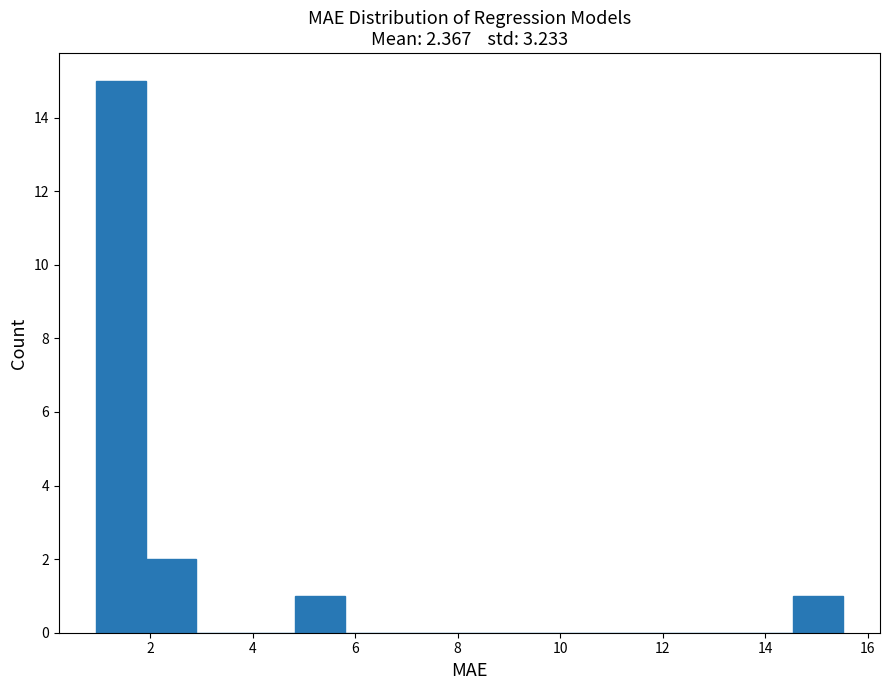

How tall is the bar that spans 2.0 to 2.8 on the x-axis? Neither the bar edges nor the heights are printed on the chart, so give them approximately, as read against the axes.

2